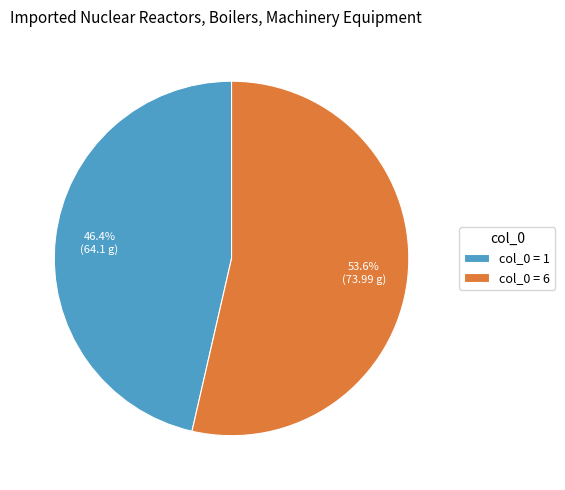

What is the majority slice?

col_0 = 6